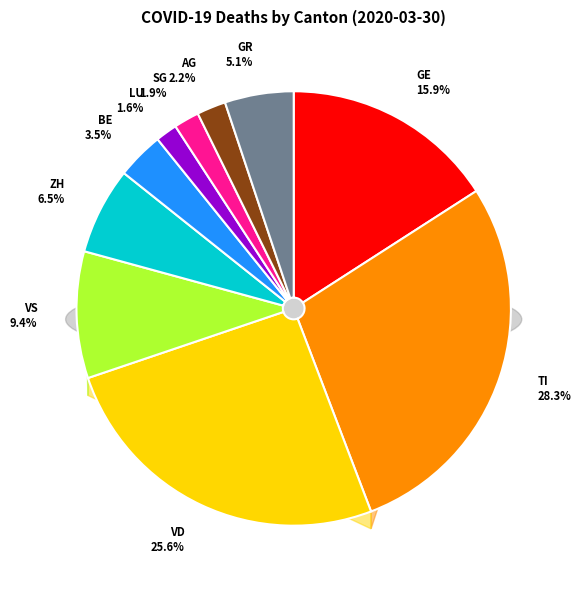

Does SG account for over 50% of the chart?

No